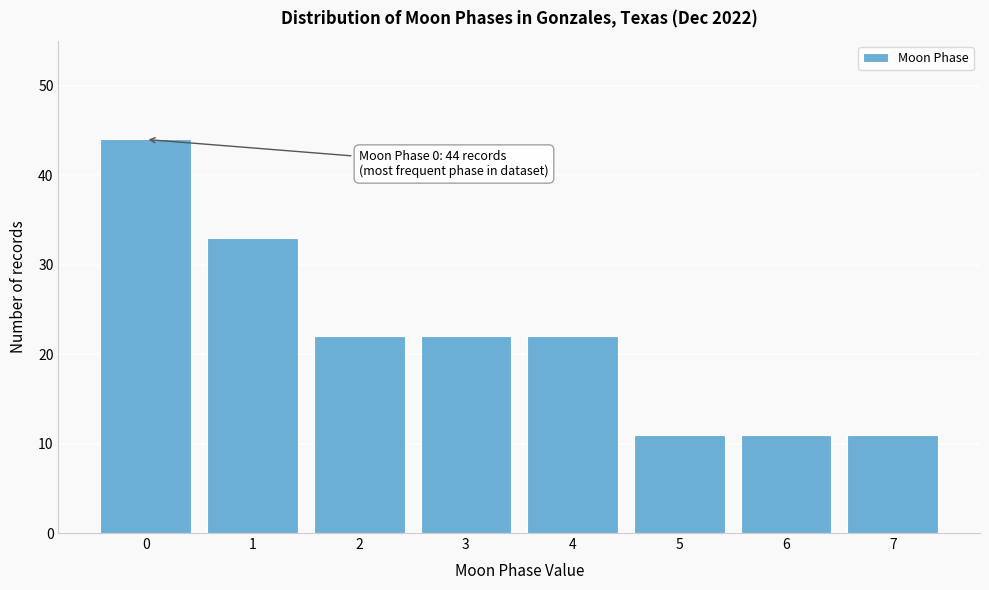

Reading left to right, extract all data points from this chart.

0=44	1=33	2=22	3=22	4=22	5=11	6=11	7=11